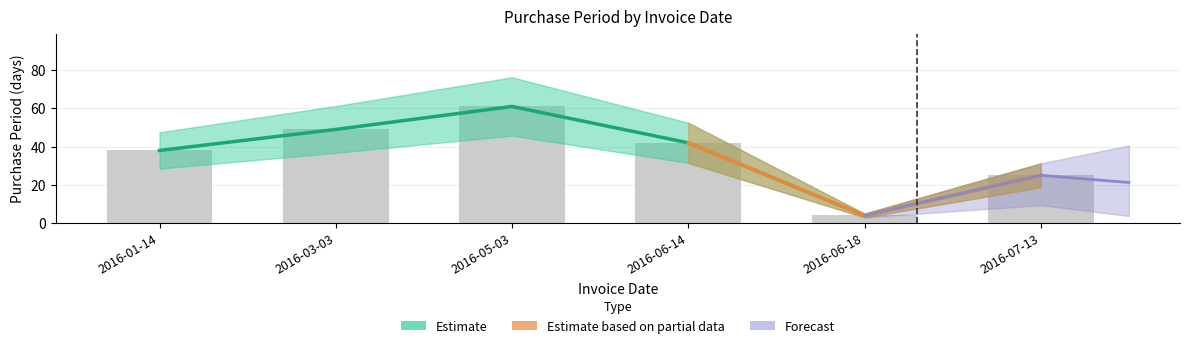

Reading left to right, extract all data points from this chart.

38	49	61	42	4	25